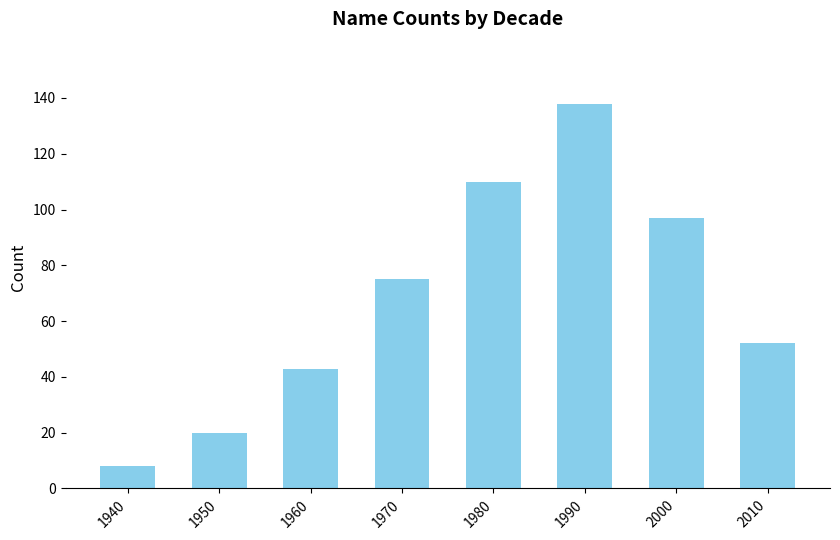

What is the sum of the values at 2010 and 1940?

60